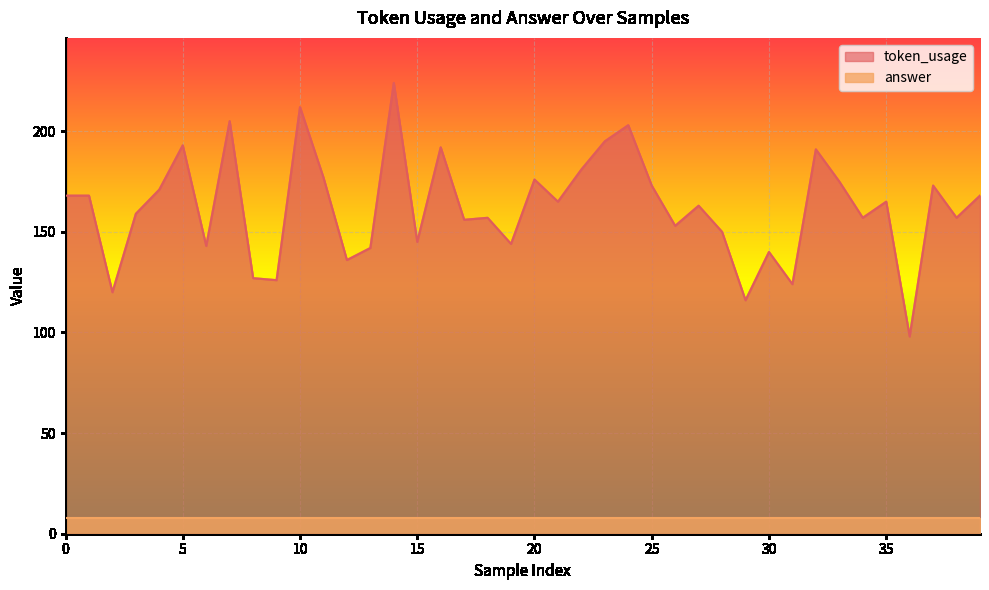

Does the chart display data point markers on the line(s)?

No